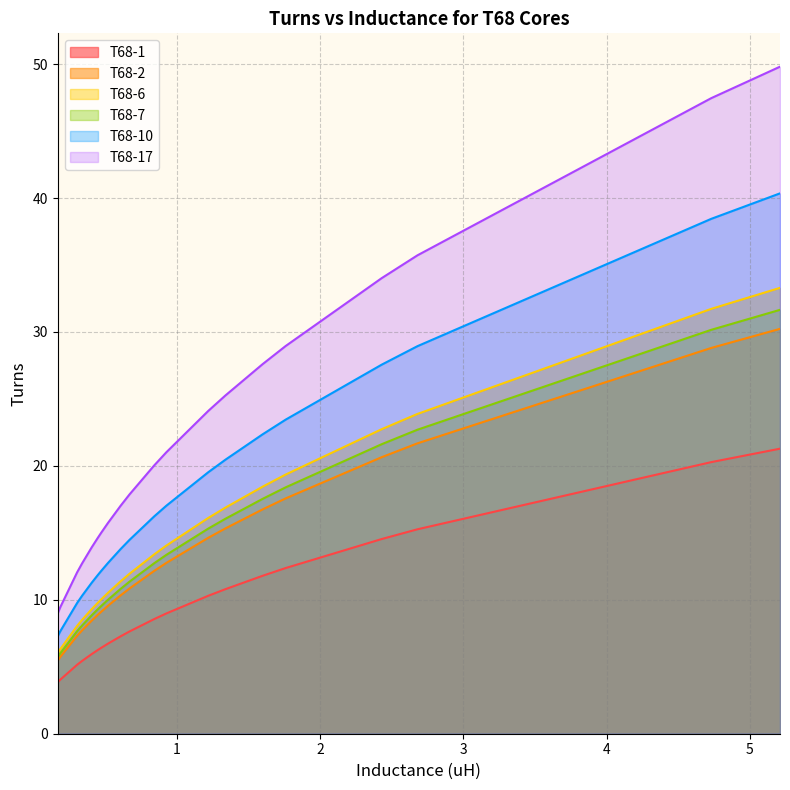

What is the lowest value of the T68-17 series?

9.0